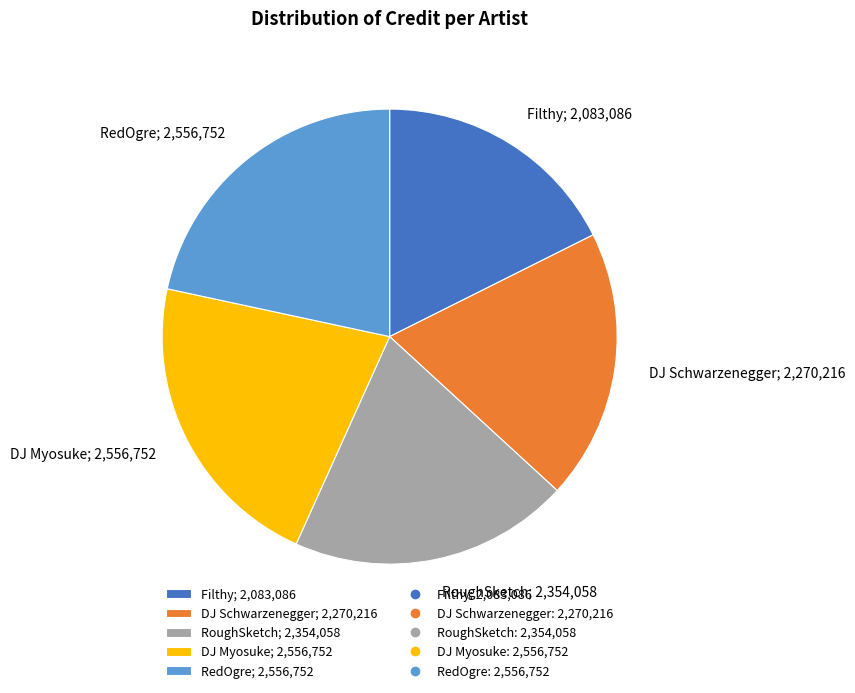

Combined, do DJ Schwarzenegger; 2,270,216 and DJ Myosuke; 2,556,752 account for over 50%?

No